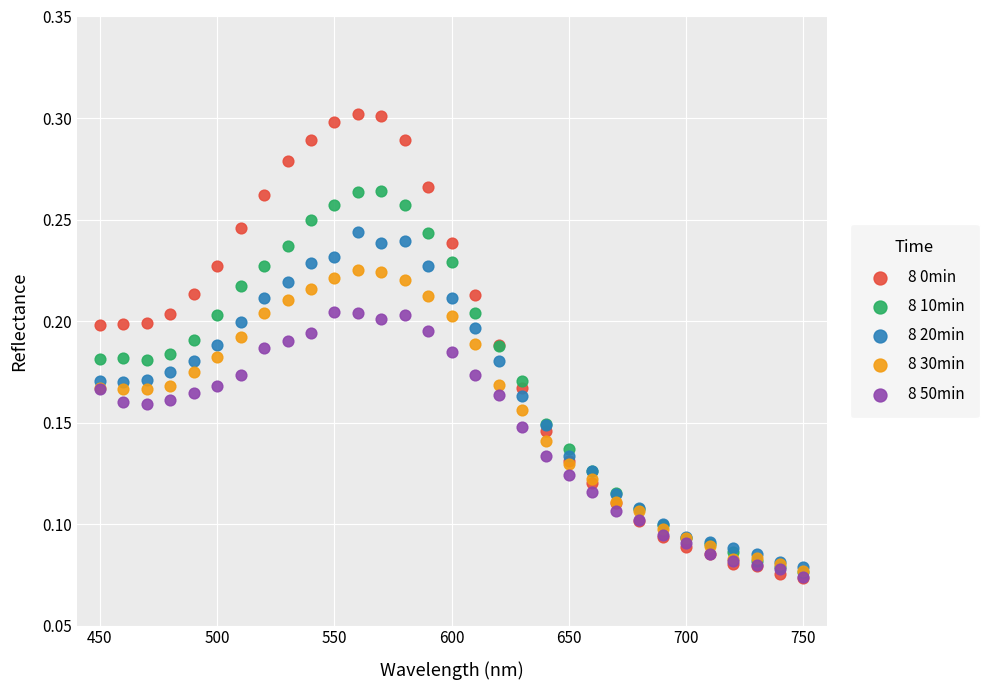

Which series reaches the maximum Y coordinate?

8 0min